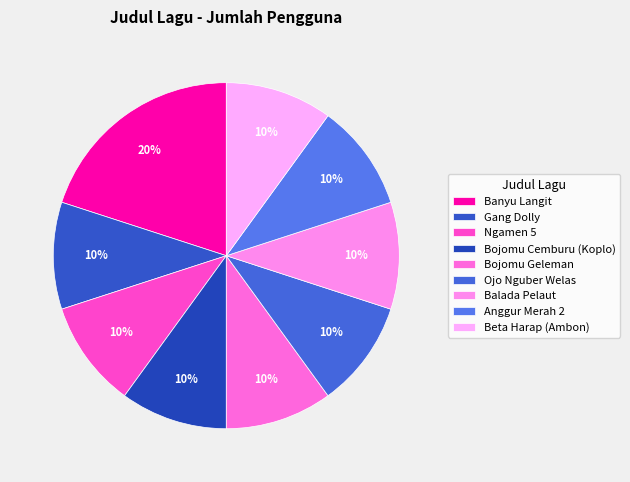

Count the number of slices in the pie.

9